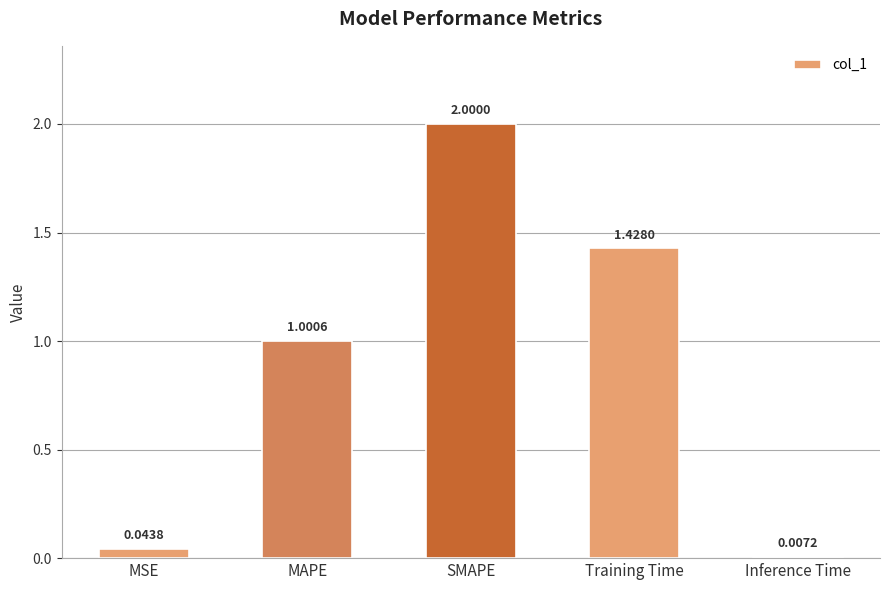

What is the greatest value displayed?

2.0